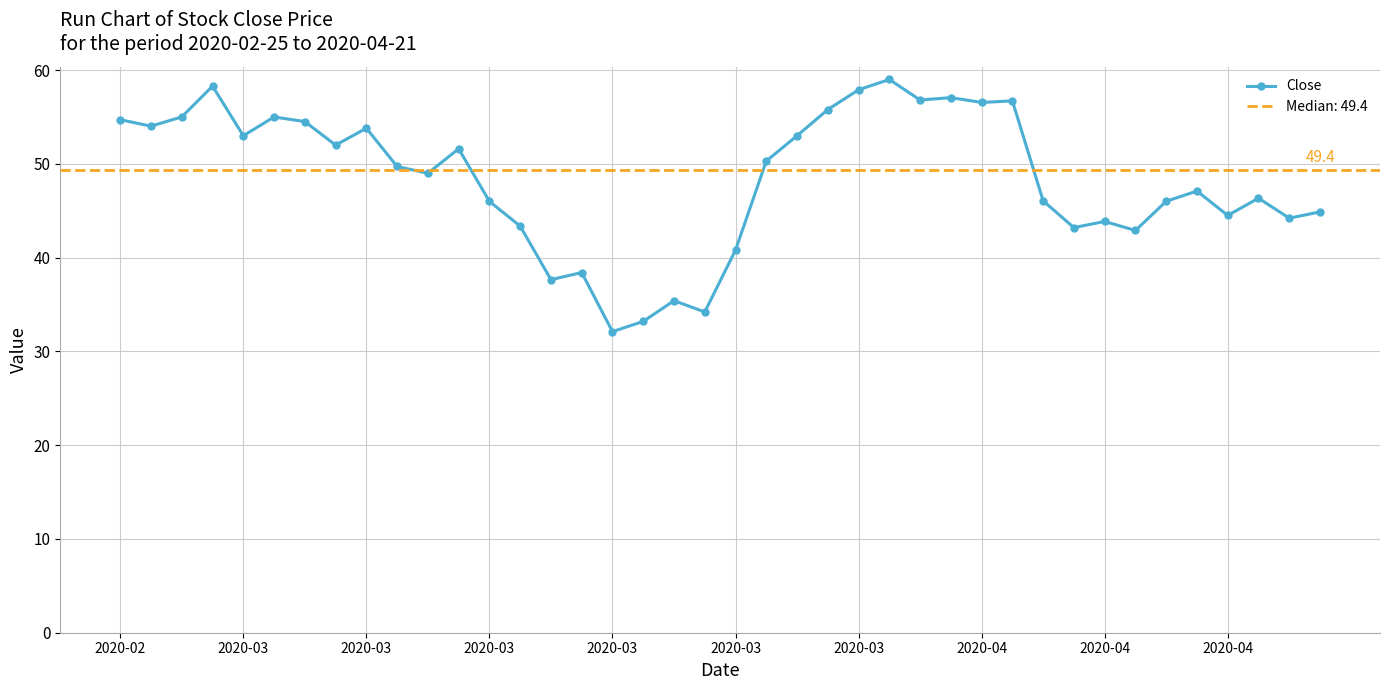

What is the difference between the maximum and minimum values?

26.9